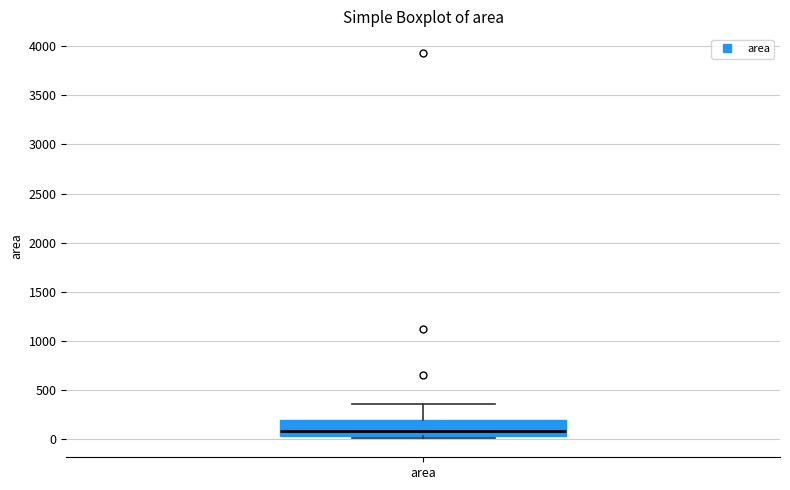

Read this box plot against the y-axis: the position of the median line, the range covered by the box, and the ends of both whiskers. The values are not printed on the chart, so give them approximately, as read against the axis.

median 100, box 50 to 200, whiskers 0 to 350